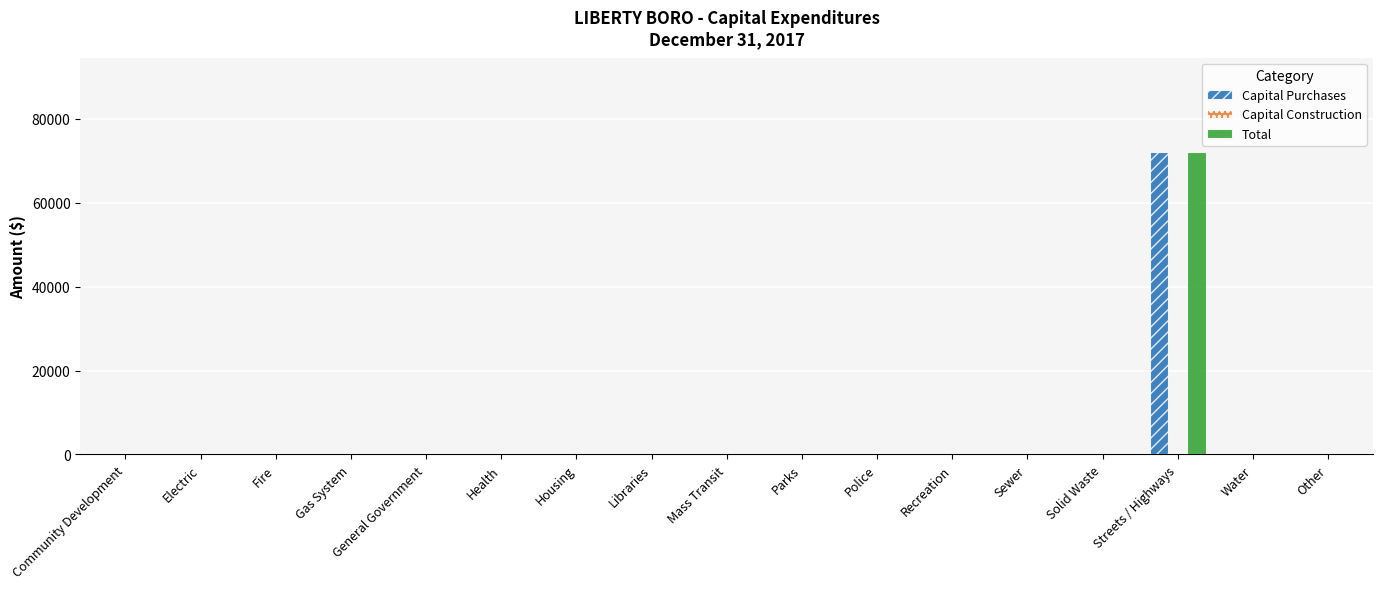

What is the maximum value shown in the chart?

72000